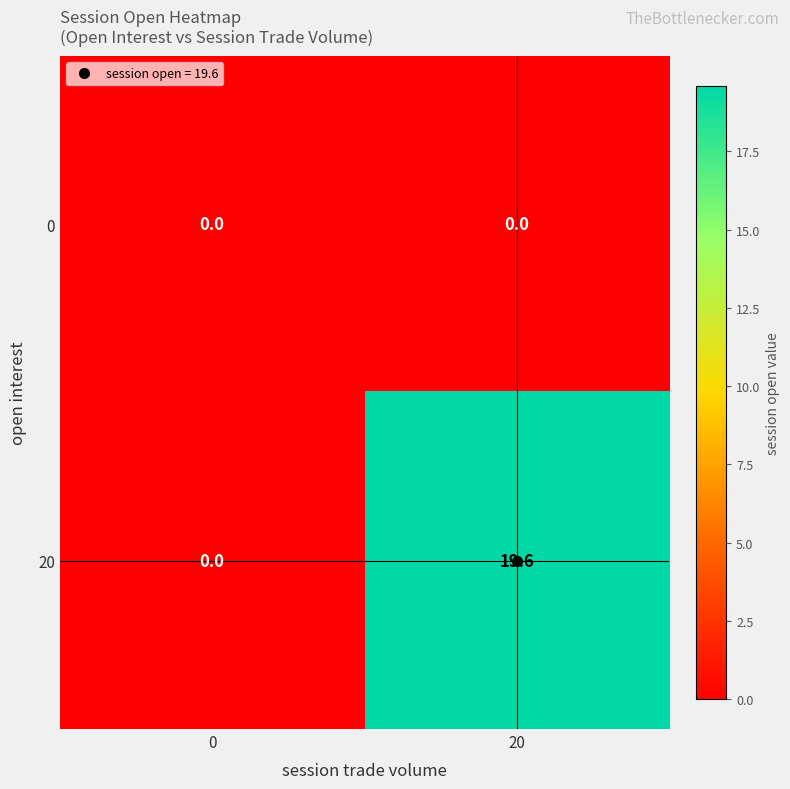

At which category does the chart reach its peak across all series?

20